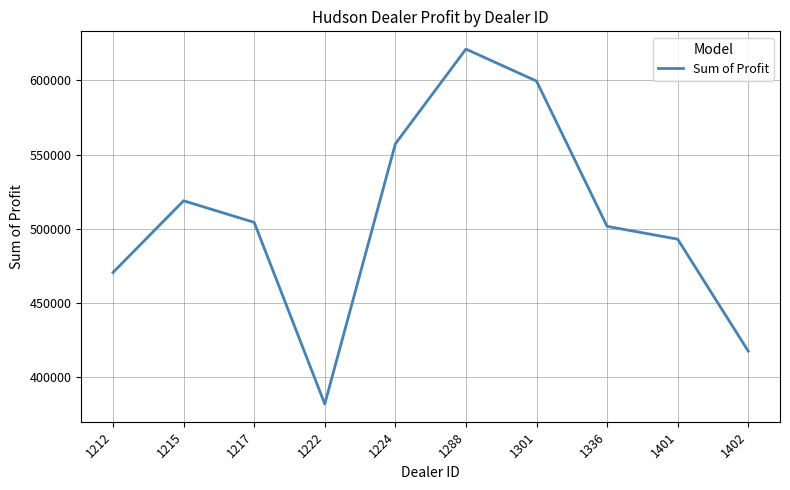

Approximately how many times larger is the value at 1215 compared to 1301?

0.9